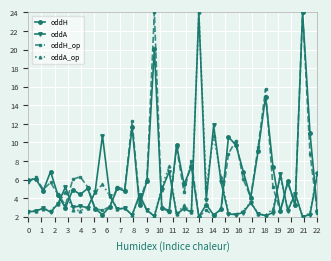

What is the greatest value displayed?

24.0